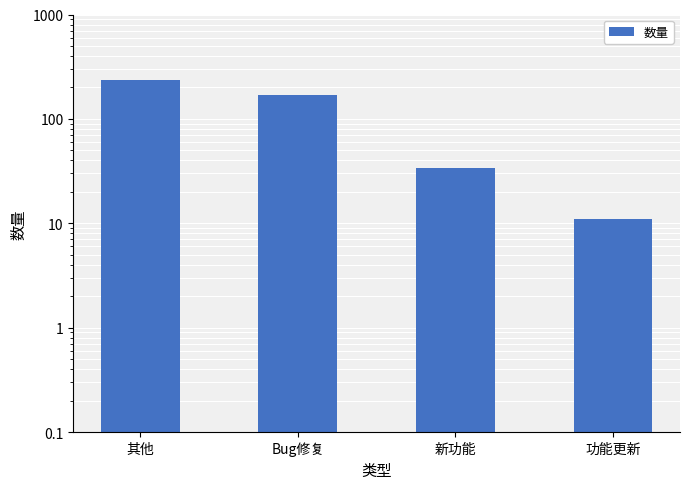

Approximately how many times larger is the value at 功能更新 compared to 新功能?

0.3